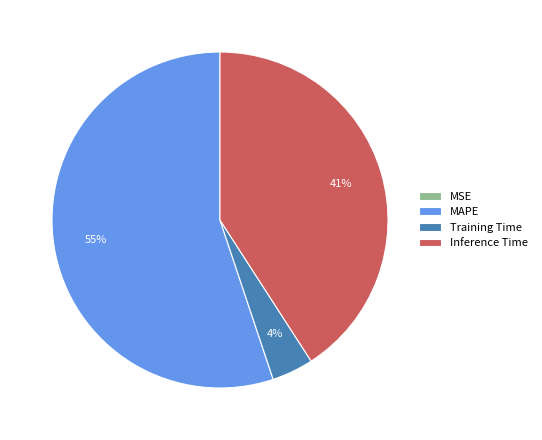

To the nearest percent, what portion does Training Time represent?

4%